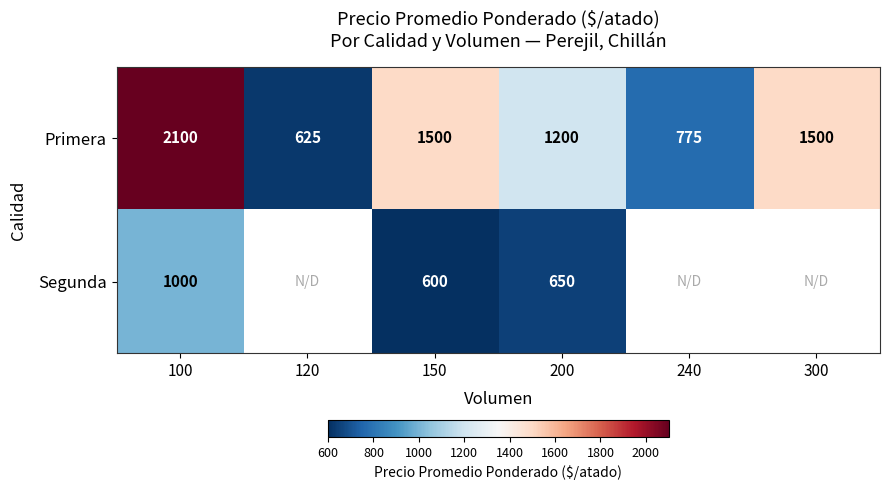

What is the difference between the maximum and minimum values in the Primera series?

1475